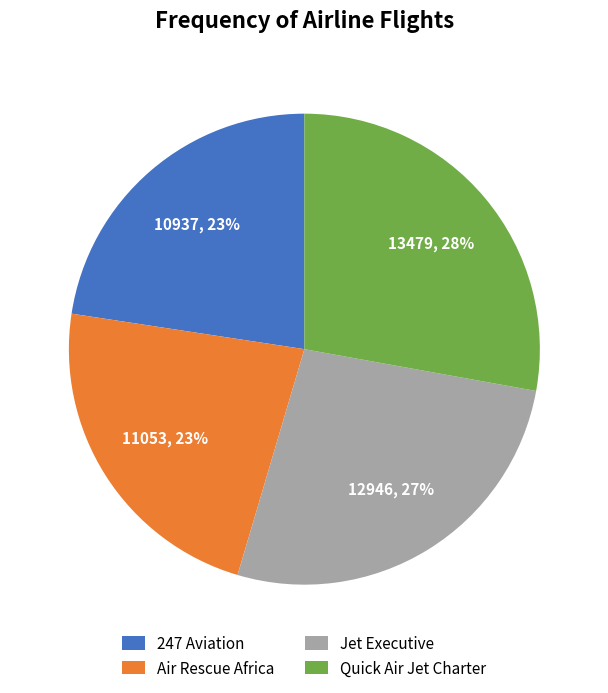

Which slice is the largest?

Quick Air Jet Charter